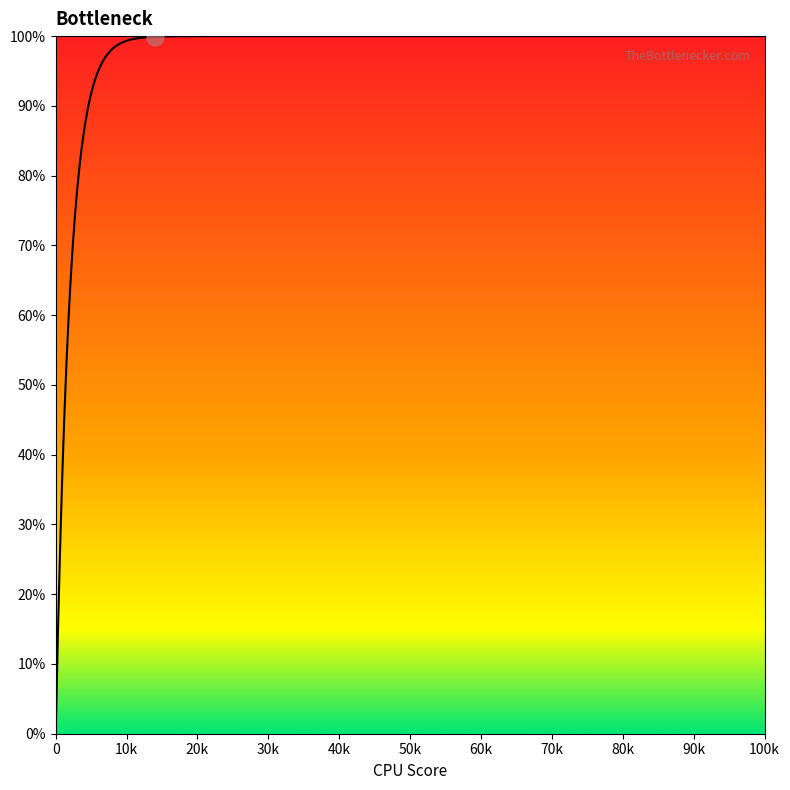

What is the difference between the maximum and minimum values?

100.0